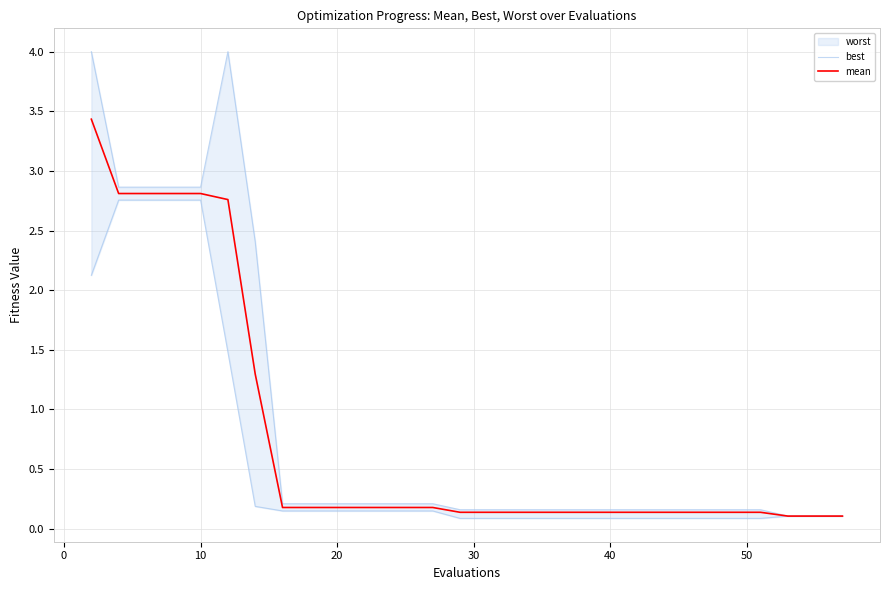

What is the maximum value for mean?

3.4